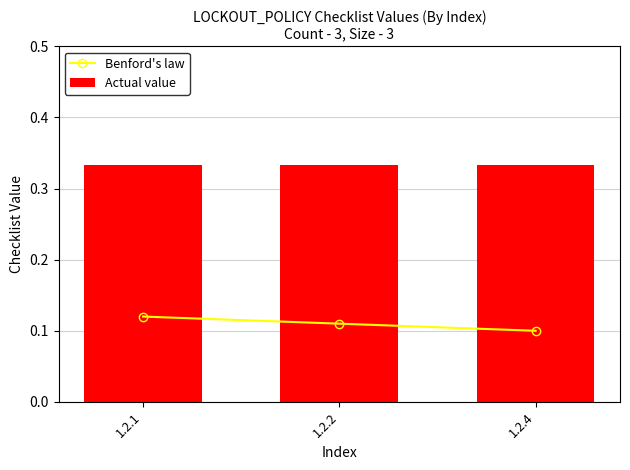

Between 1.2.1 and 1.2.2, which is larger?

1.2.1